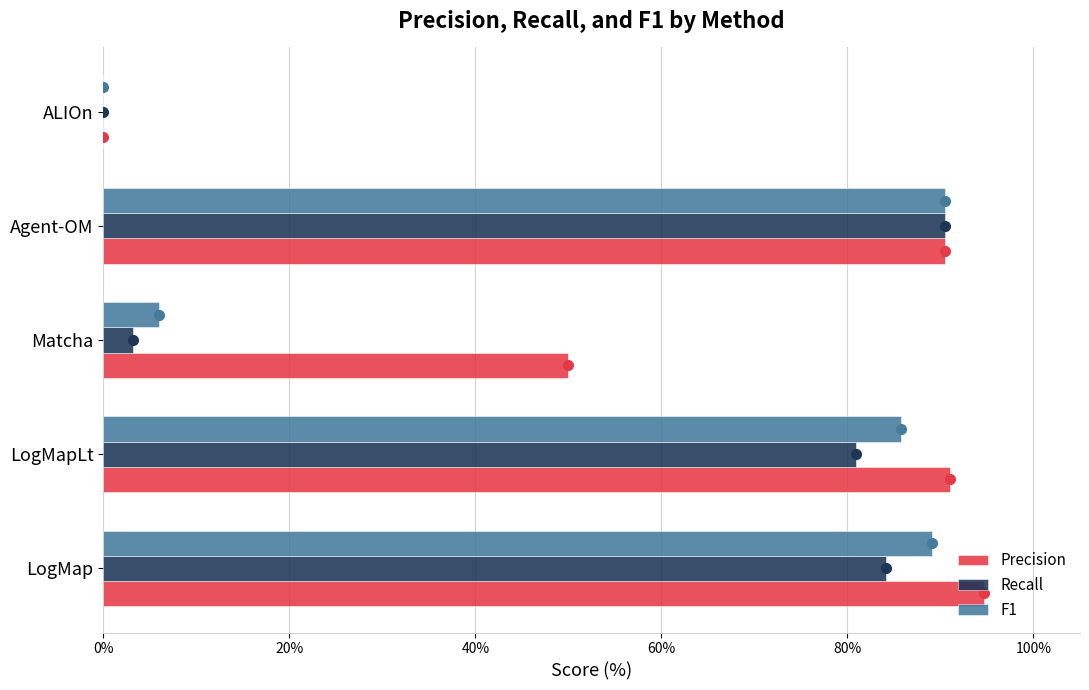

Is the value of Recall at LogMapLt greater than the value of Precision at LogMapLt?

No